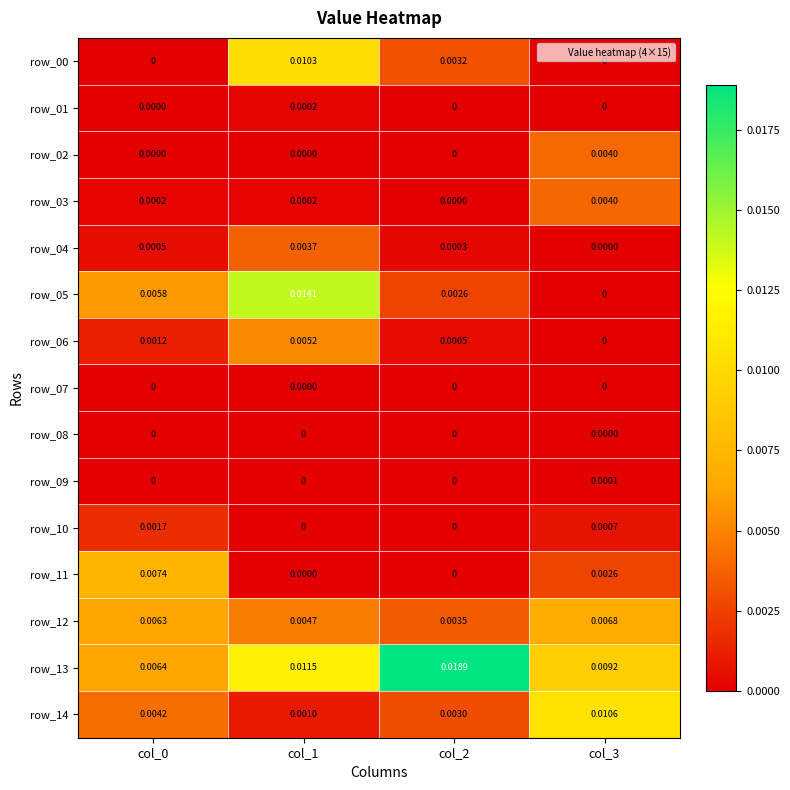

Is the value of row_06 at col_2 greater than the value of row_11 at col_2?

Yes